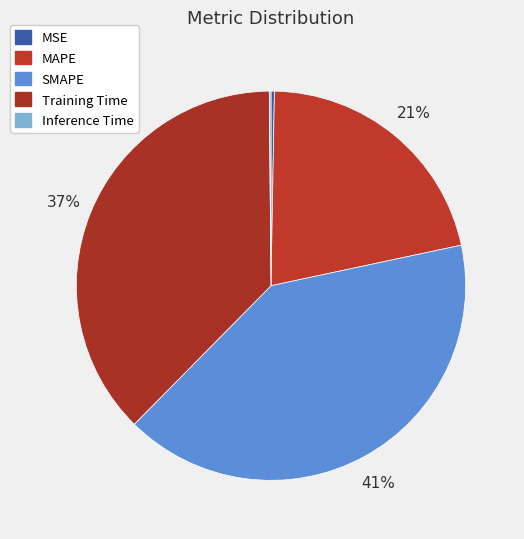

What percentage is the MAPE slice, to the nearest percent?

21%